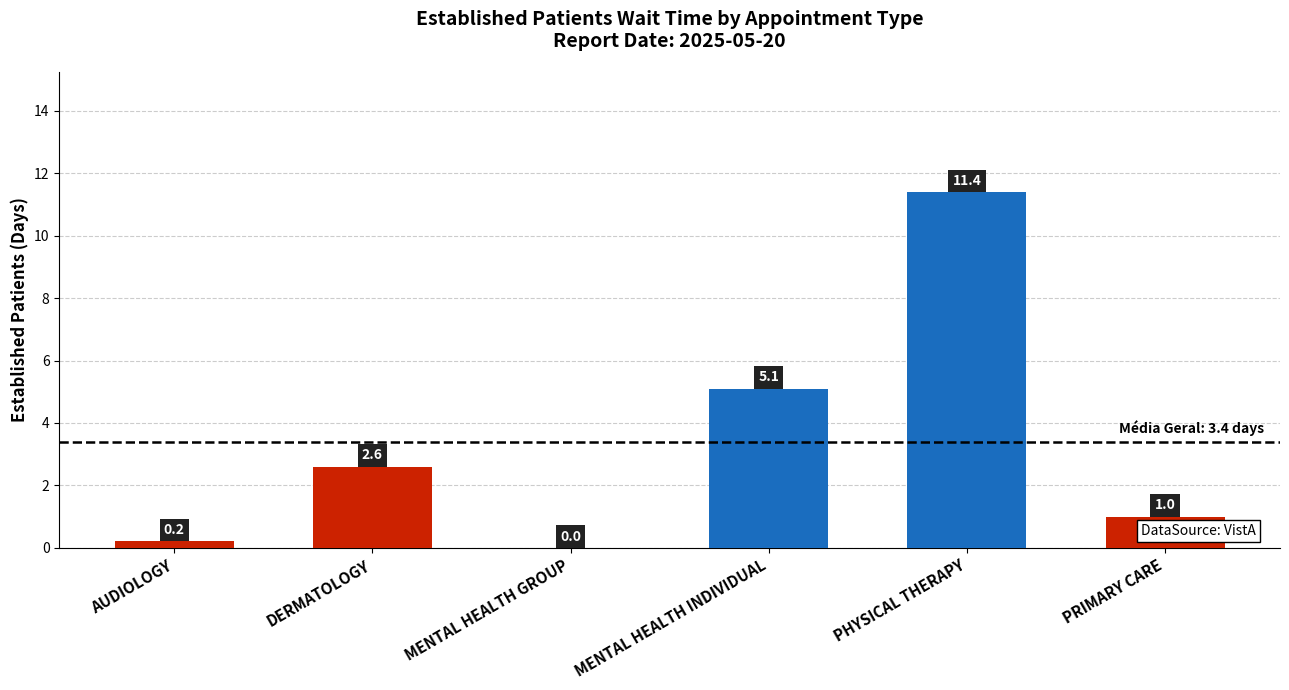

Between AUDIOLOGY and DERMATOLOGY, which is larger?

DERMATOLOGY